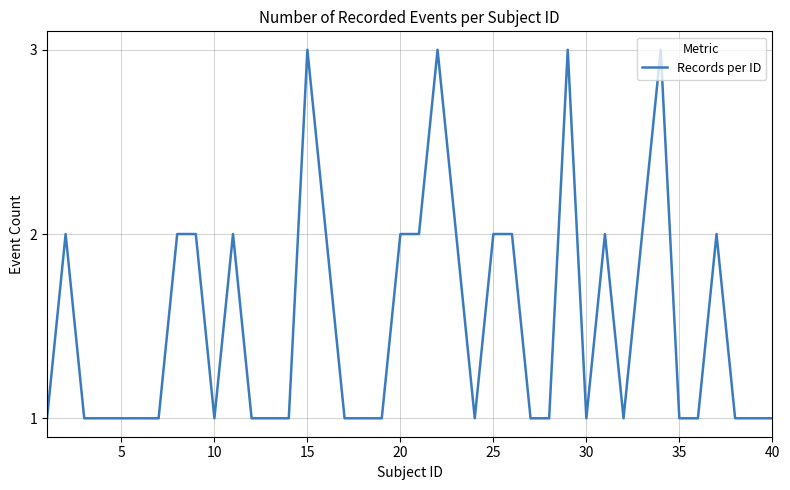

Reading left to right, transcribe all the data shown in this chart.

1	2	1	1	1	1	1	2	2	1	2	1	1	1	3	2	1	1	1	2	2	3	2	1	2	2	1	1	3	1	2	1	2	3	1	1	2	1	1	1